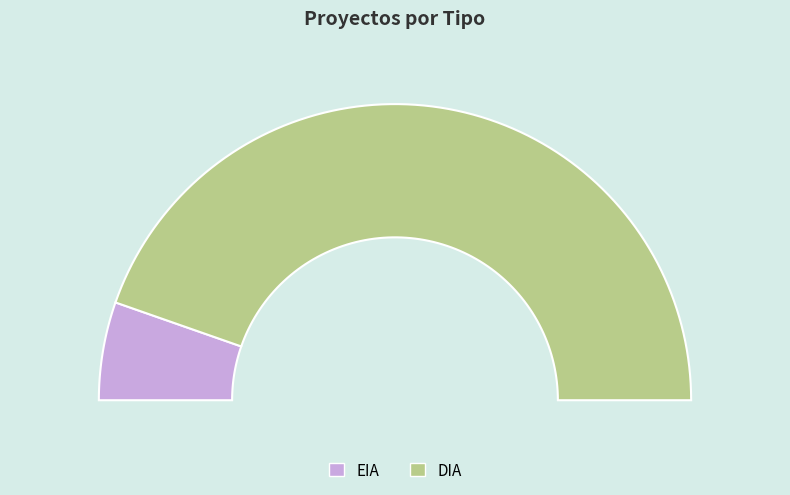

Which slice is the largest?

DIA